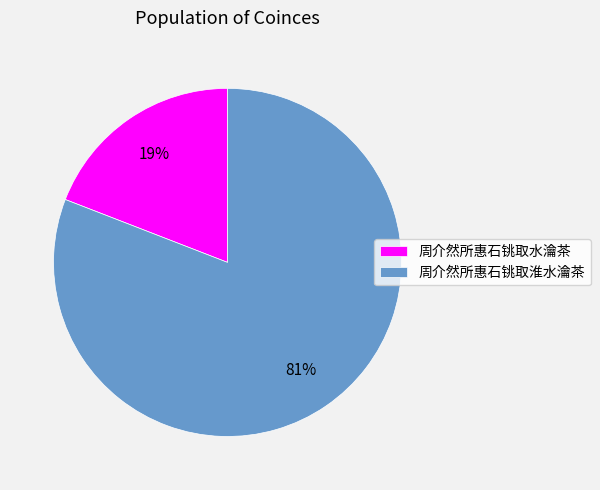

Approximately how many times larger is the value at 周介然所惠石铫取水瀹茶 compared to 周介然所惠石铫取淮水瀹茶?

0.2